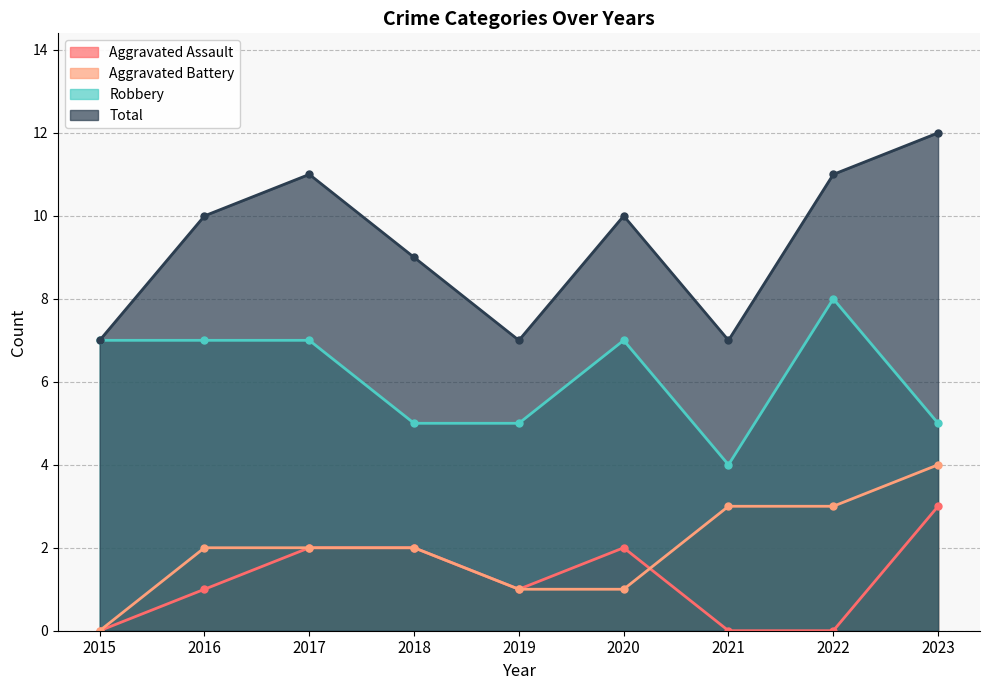

At which category does the chart reach its minimum across all series?

2015